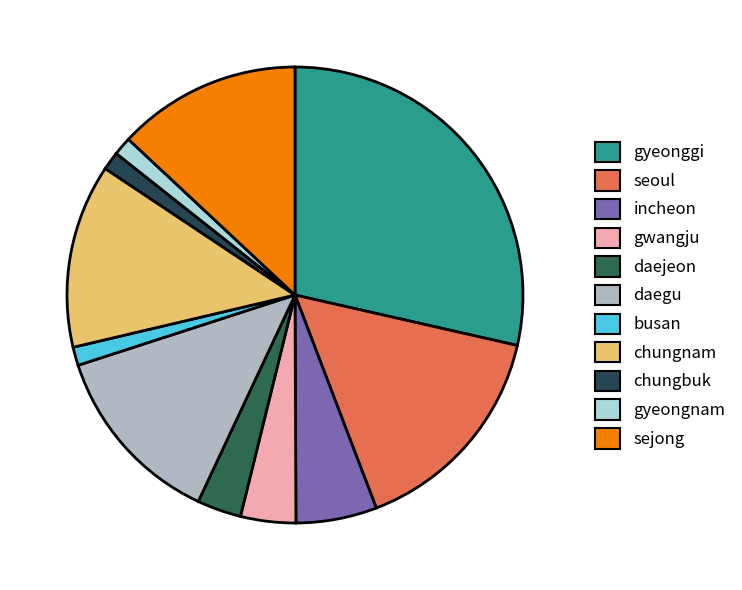

Count the number of slices in the pie.

11